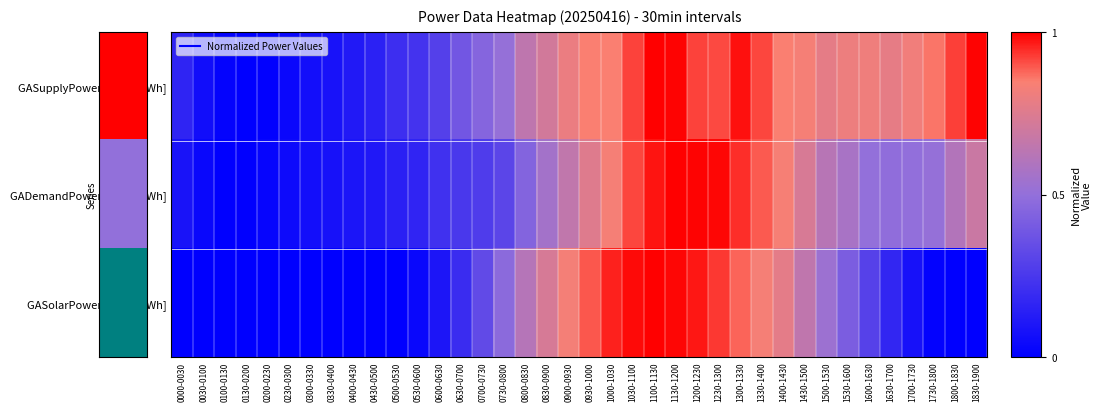

At 0000-0030, list the series in order from smallest to largest.

GASolarPower[30min kWh], GADemandPower[30min kWh], GASupplyPower[30min kWh]